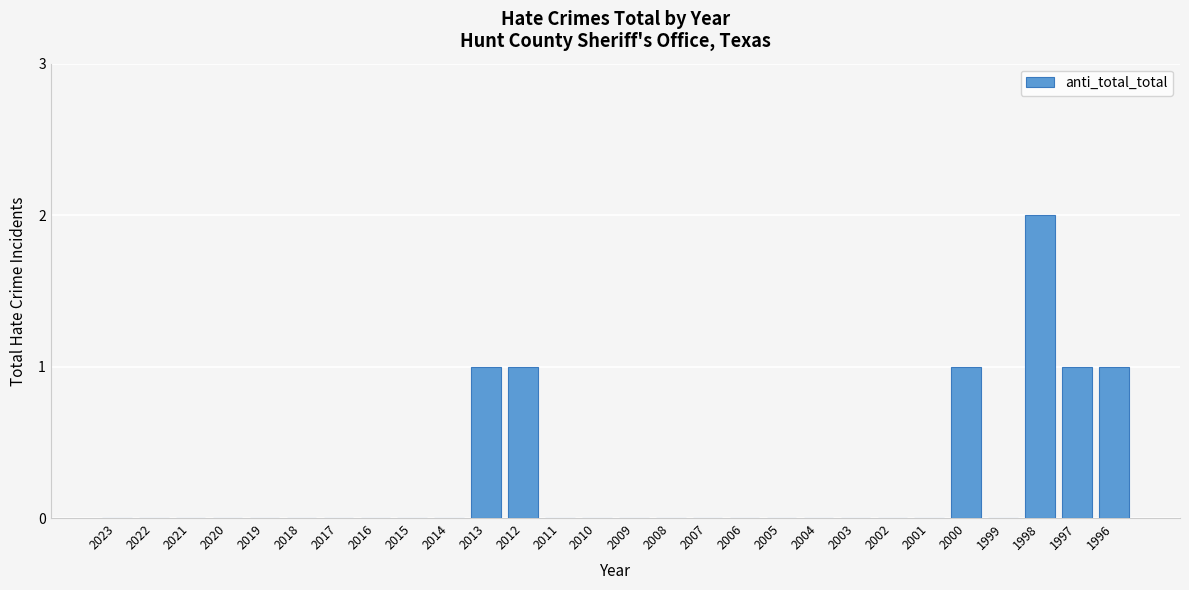

Reading right to left, extract all data points from this chart.

1996=1	1997=1	1998=2	1999=0	2000=1	2001=0	2002=0	2003=0	2004=0	2005=0	2006=0	2007=0	2008=0	2009=0	2010=0	2011=0	2012=1	2013=1	2014=0	2015=0	2016=0	2017=0	2018=0	2019=0	2020=0	2021=0	2022=0	2023=0